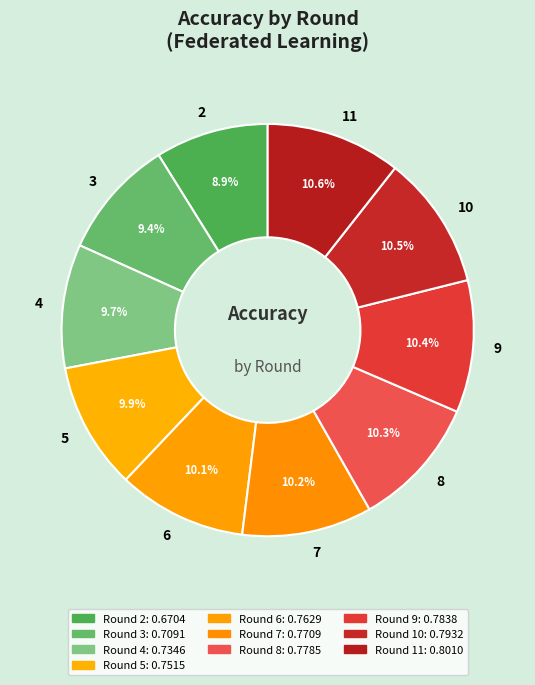

True or false: 8 accounts for 10% of the total.

True